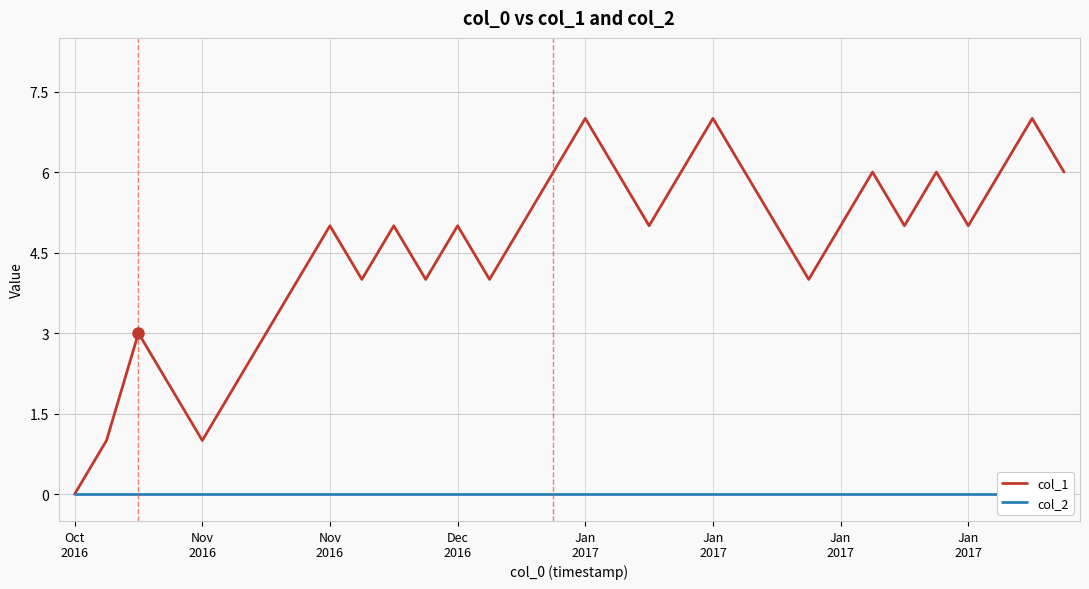

Between 22 and 12, which is larger?

22